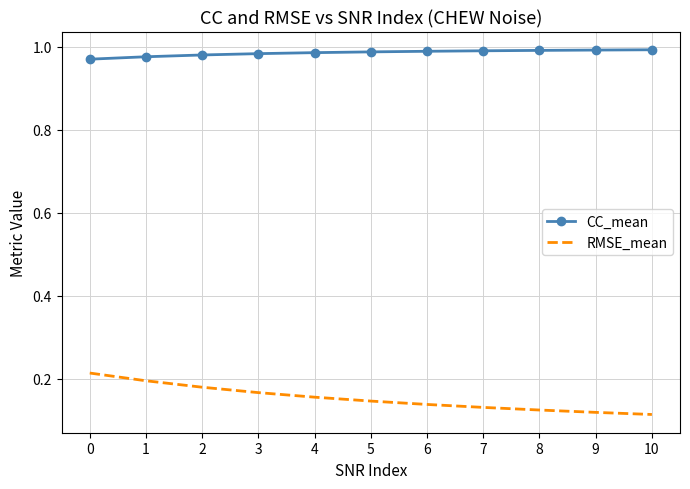

Which series has the widest spread of values?

RMSE_mean